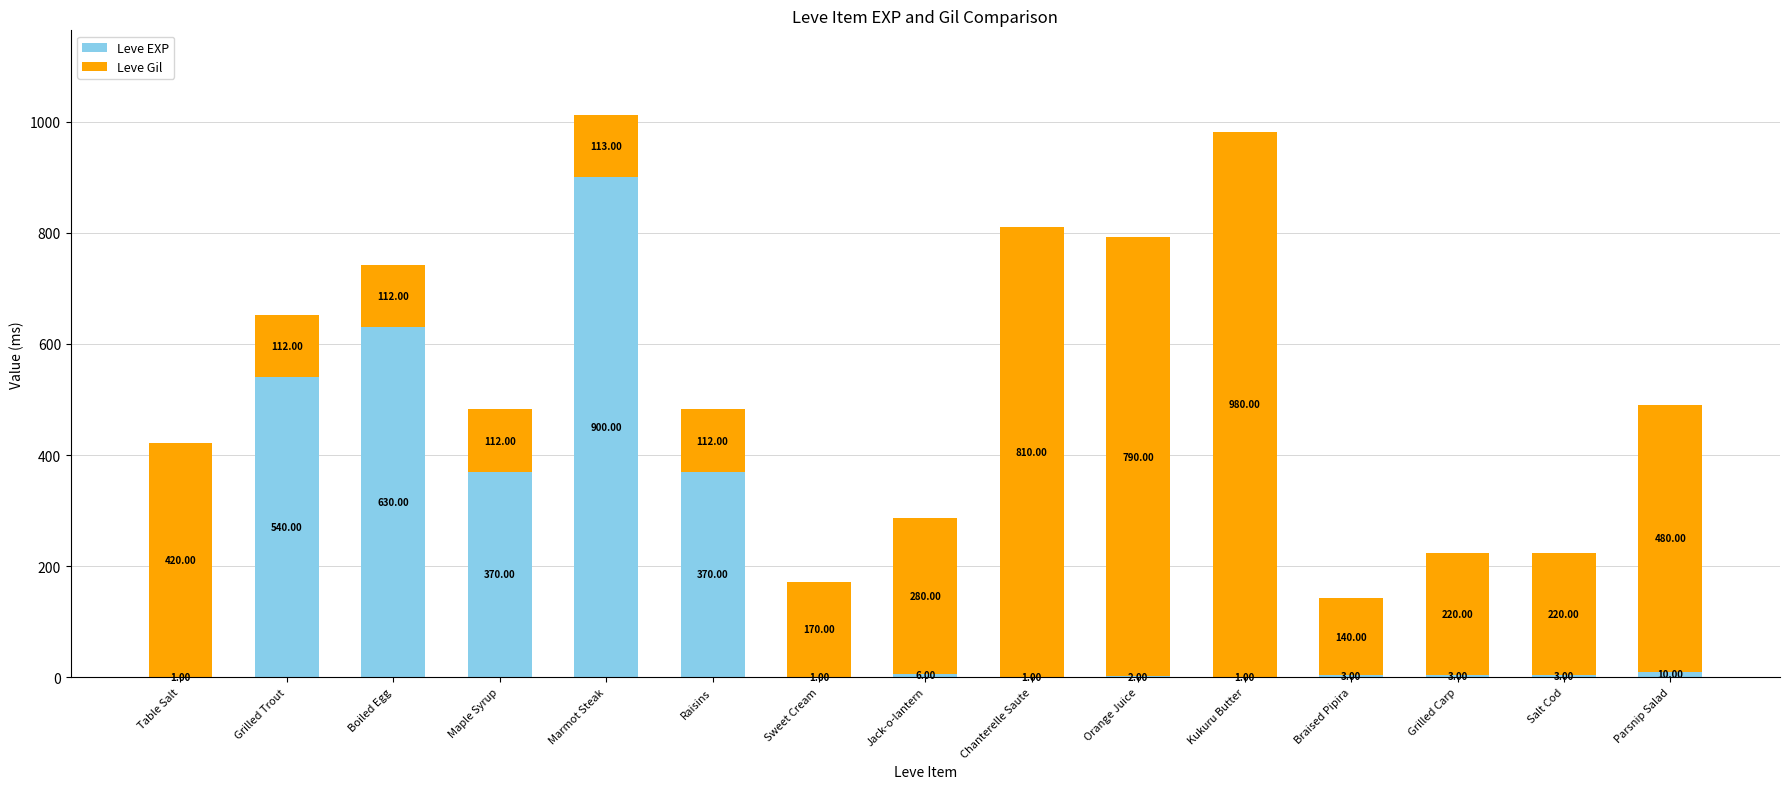

Are the bars horizontal?

No